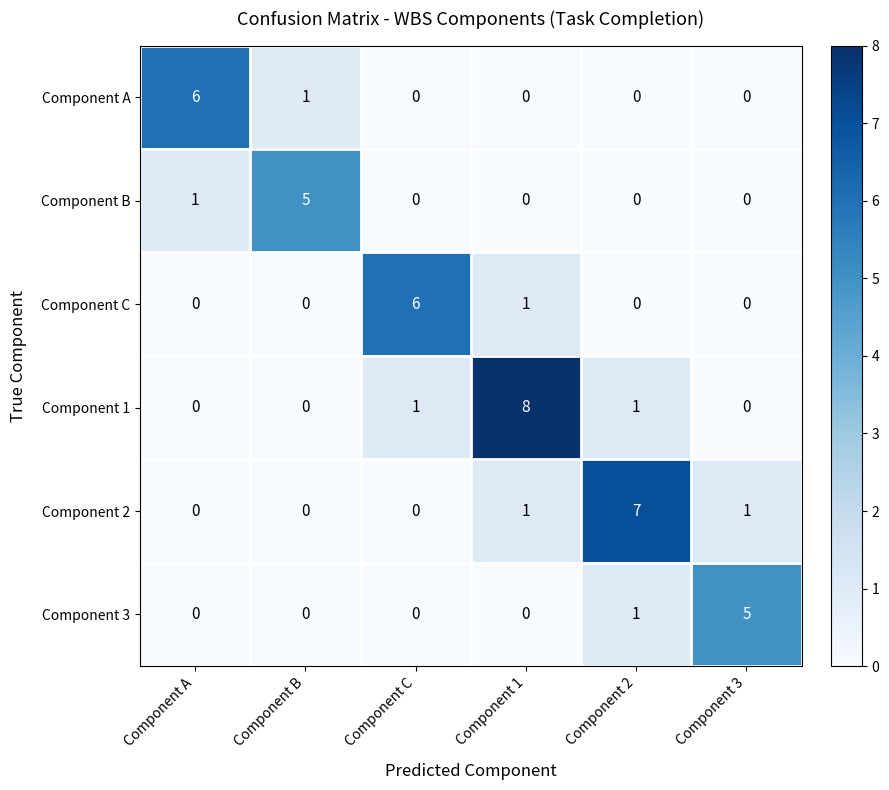

Which series has the widest spread of values?

Component 1